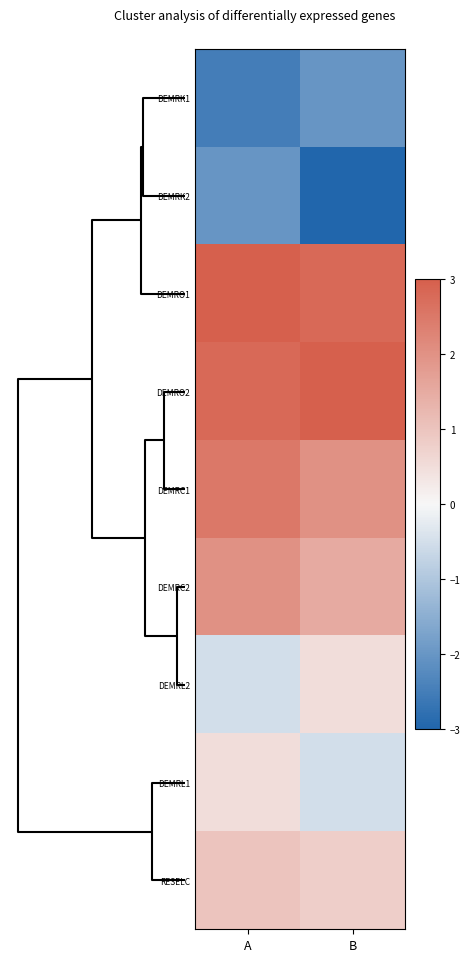

Reading left to right, transcribe all the data shown in this chart.

DEMRK1: A=-2.5	B=-2.0
DEMRK2: A=-2.0	B=-3.0
DEMRO1: A=3.0	B=2.8
DEMRO2: A=2.8	B=3.0
DEMRC1: A=2.5	B=2.0
DEMRC2: A=2.0	B=1.5
DEMRL2: A=-0.5	B=0.5
DEMRL1: A=0.5	B=-0.5
RESELC: A=1.0	B=0.8